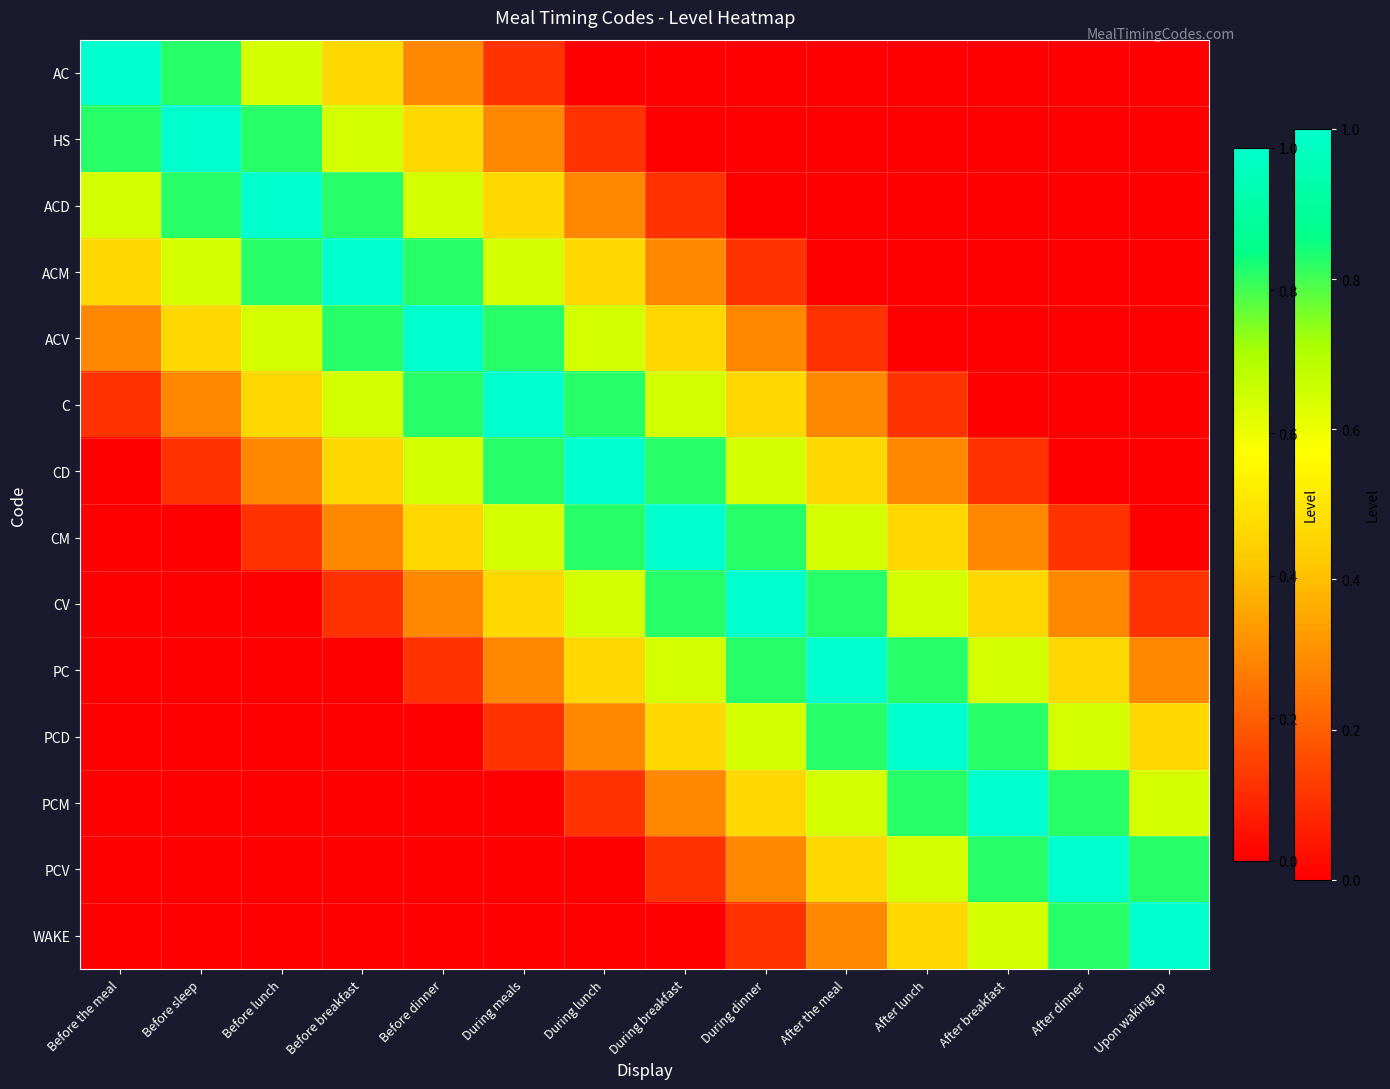

Reading left to right, extract all data points from this chart.

AC: Before the meal=1.0	Before sleep=0.8	Before lunch=0.6	Before breakfast=0.5	Before dinner=0.3	During meals=0.1	During lunch=0.0	During breakfast=0.0	During dinner=0.0	After the meal=0.0	After lunch=0.0	After breakfast=0.0	After dinner=0.0	Upon waking up=0.0
HS: Before the meal=0.8	Before sleep=1.0	Before lunch=0.8	Before breakfast=0.6	Before dinner=0.5	During meals=0.3	During lunch=0.1	During breakfast=0.0	During dinner=0.0	After the meal=0.0	After lunch=0.0	After breakfast=0.0	After dinner=0.0	Upon waking up=0.0
ACD: Before the meal=0.6	Before sleep=0.8	Before lunch=1.0	Before breakfast=0.8	Before dinner=0.6	During meals=0.5	During lunch=0.3	During breakfast=0.1	During dinner=0.0	After the meal=0.0	After lunch=0.0	After breakfast=0.0	After dinner=0.0	Upon waking up=0.0
ACM: Before the meal=0.5	Before sleep=0.6	Before lunch=0.8	Before breakfast=1.0	Before dinner=0.8	During meals=0.6	During lunch=0.5	During breakfast=0.3	During dinner=0.1	After the meal=0.0	After lunch=0.0	After breakfast=0.0	After dinner=0.0	Upon waking up=0.0
ACV: Before the meal=0.3	Before sleep=0.5	Before lunch=0.6	Before breakfast=0.8	Before dinner=1.0	During meals=0.8	During lunch=0.6	During breakfast=0.5	During dinner=0.3	After the meal=0.1	After lunch=0.0	After breakfast=0.0	After dinner=0.0	Upon waking up=0.0
C: Before the meal=0.1	Before sleep=0.3	Before lunch=0.5	Before breakfast=0.6	Before dinner=0.8	During meals=1.0	During lunch=0.8	During breakfast=0.6	During dinner=0.5	After the meal=0.3	After lunch=0.1	After breakfast=0.0	After dinner=0.0	Upon waking up=0.0
CD: Before the meal=0.0	Before sleep=0.1	Before lunch=0.3	Before breakfast=0.5	Before dinner=0.6	During meals=0.8	During lunch=1.0	During breakfast=0.8	During dinner=0.6	After the meal=0.5	After lunch=0.3	After breakfast=0.1	After dinner=0.0	Upon waking up=0.0
CM: Before the meal=0.0	Before sleep=0.0	Before lunch=0.1	Before breakfast=0.3	Before dinner=0.5	During meals=0.6	During lunch=0.8	During breakfast=1.0	During dinner=0.8	After the meal=0.6	After lunch=0.5	After breakfast=0.3	After dinner=0.1	Upon waking up=0.0
CV: Before the meal=0.0	Before sleep=0.0	Before lunch=0.0	Before breakfast=0.1	Before dinner=0.3	During meals=0.5	During lunch=0.6	During breakfast=0.8	During dinner=1.0	After the meal=0.8	After lunch=0.6	After breakfast=0.5	After dinner=0.3	Upon waking up=0.1
PC: Before the meal=0.0	Before sleep=0.0	Before lunch=0.0	Before breakfast=0.0	Before dinner=0.1	During meals=0.3	During lunch=0.5	During breakfast=0.6	During dinner=0.8	After the meal=1.0	After lunch=0.8	After breakfast=0.6	After dinner=0.5	Upon waking up=0.3
PCD: Before the meal=0.0	Before sleep=0.0	Before lunch=0.0	Before breakfast=0.0	Before dinner=0.0	During meals=0.1	During lunch=0.3	During breakfast=0.5	During dinner=0.6	After the meal=0.8	After lunch=1.0	After breakfast=0.8	After dinner=0.6	Upon waking up=0.5
PCM: Before the meal=0.0	Before sleep=0.0	Before lunch=0.0	Before breakfast=0.0	Before dinner=0.0	During meals=0.0	During lunch=0.1	During breakfast=0.3	During dinner=0.5	After the meal=0.6	After lunch=0.8	After breakfast=1.0	After dinner=0.8	Upon waking up=0.6
PCV: Before the meal=0.0	Before sleep=0.0	Before lunch=0.0	Before breakfast=0.0	Before dinner=0.0	During meals=0.0	During lunch=0.0	During breakfast=0.1	During dinner=0.3	After the meal=0.5	After lunch=0.6	After breakfast=0.8	After dinner=1.0	Upon waking up=0.8
WAKE: Before the meal=0.0	Before sleep=0.0	Before lunch=0.0	Before breakfast=0.0	Before dinner=0.0	During meals=0.0	During lunch=0.0	During breakfast=0.0	During dinner=0.1	After the meal=0.3	After lunch=0.5	After breakfast=0.6	After dinner=0.8	Upon waking up=1.0